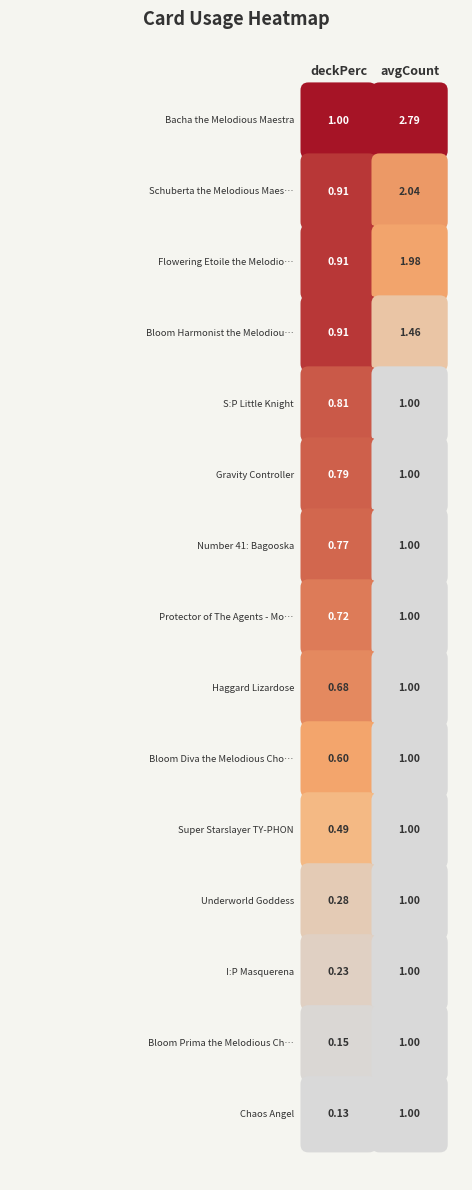

Is it true that I:P Masquerena equals 0.2 at 0?

True